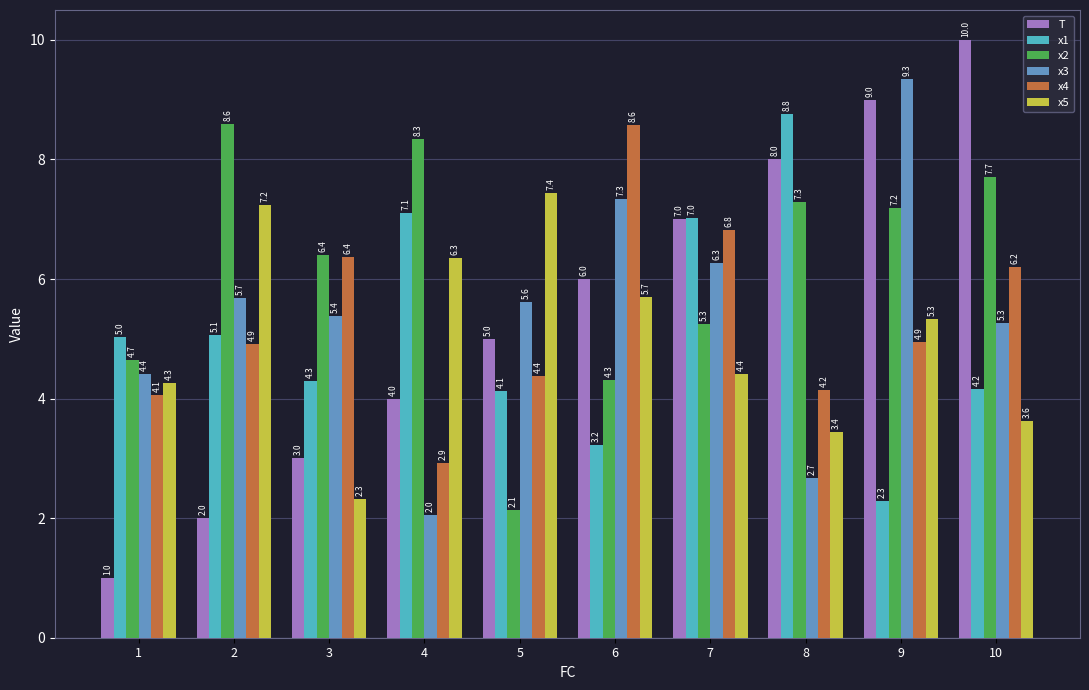

Rank the categories by x5 value from lowest to highest.

3, 8, 10, 1, 7, 9, 6, 4, 2, 5